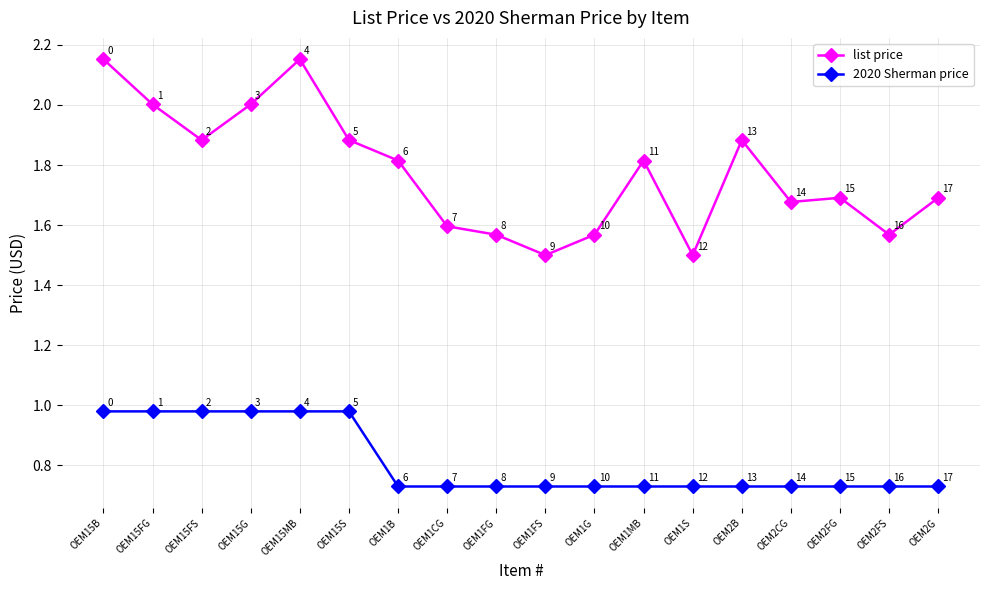

At how many categories does at least one series exceed 1?

18